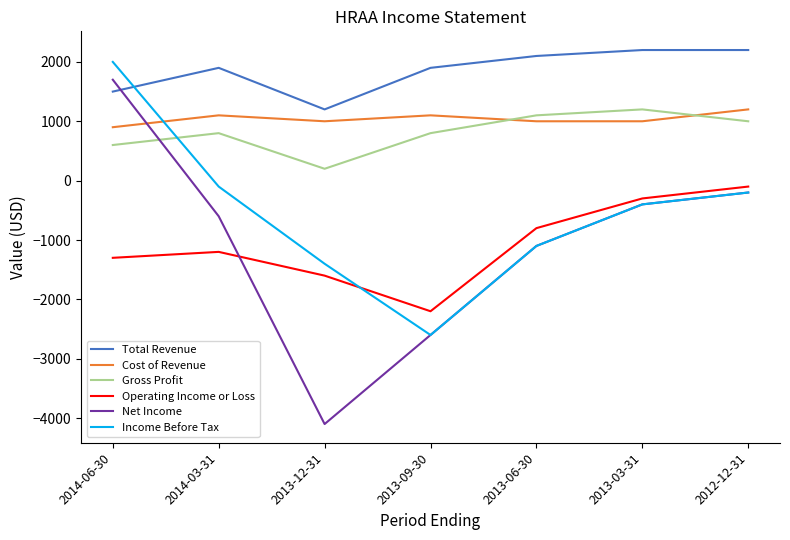

After their last crossing, which series has the higher values: Income Before Tax or Operating Income or Loss?

Operating Income or Loss